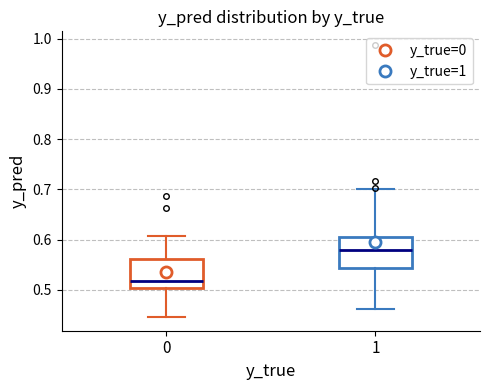

Reading left to right, transcribe this box plot: for each box, give where its median line is, the range the box spans, and where its two whiskers end, as read against the y-axis. The values are not printed on the chart, so give them approximately, as read against the axis.

0: median 0.52, box 0.50 to 0.56, whiskers 0.45 to 0.61
1: median 0.58, box 0.54 to 0.61, whiskers 0.46 to 0.70